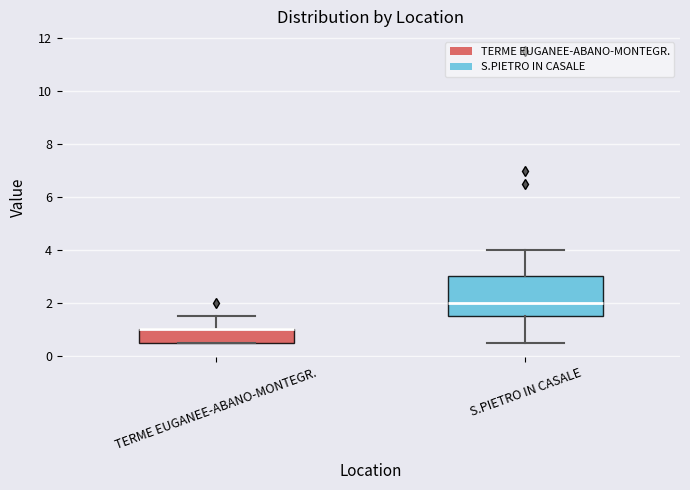

Where does the upper whisker of the box for TERME EUGANEE-ABANO-MONTEGR. end on the y-axis? The values are not printed on the chart, so give them approximately, as read against the axis.

1.6